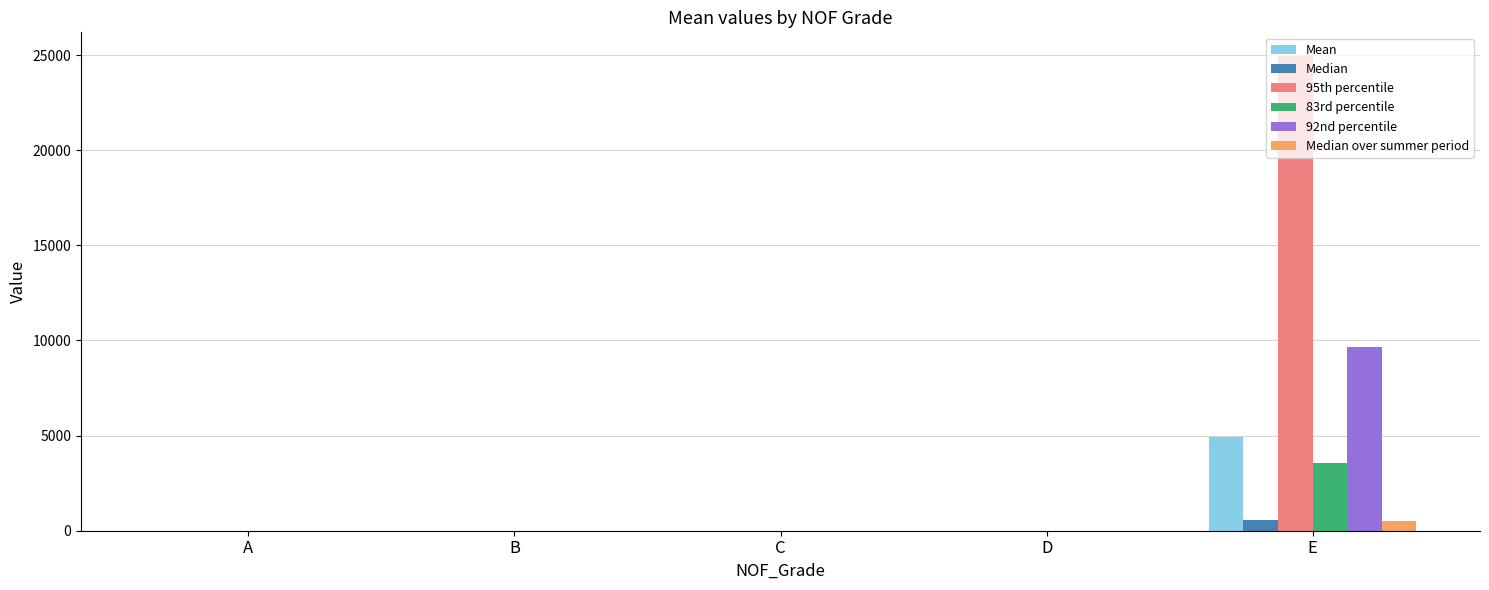

What is the sum of all Median over summer period values?

490.3